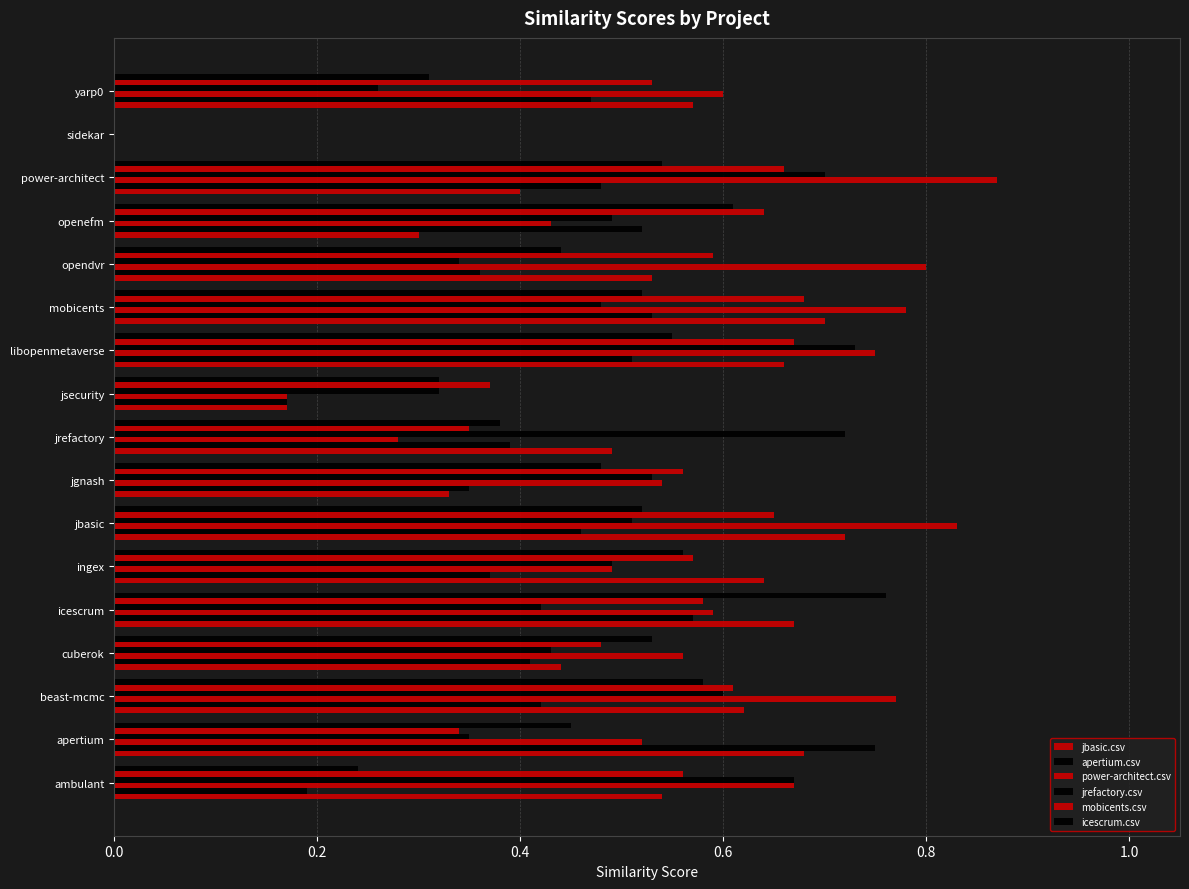

Reading left to right, list all the values displayed in this chart.

jbasic.csv: 0.5	0.7	0.6	0.4	0.7	0.6	0.7	0.3	0.5	0.2	0.7	0.7	0.5	0.3	0.4	0.0	0.6
apertium.csv: 0.2	0.8	0.4	0.4	0.6	0.4	0.5	0.3	0.4	0.2	0.5	0.5	0.4	0.5	0.5	0.0	0.5
power-architect.csv: 0.7	0.5	0.8	0.6	0.6	0.5	0.8	0.5	0.3	0.2	0.8	0.8	0.8	0.4	0.9	0.0	0.6
jrefactory.csv: 0.7	0.3	0.6	0.4	0.4	0.5	0.5	0.5	0.7	0.3	0.7	0.5	0.3	0.5	0.7	0.0	0.3
mobicents.csv: 0.6	0.3	0.6	0.5	0.6	0.6	0.7	0.6	0.3	0.4	0.7	0.7	0.6	0.6	0.7	0.0	0.5
icescrum.csv: 0.2	0.5	0.6	0.5	0.8	0.6	0.5	0.5	0.4	0.3	0.6	0.5	0.4	0.6	0.5	0.0	0.3